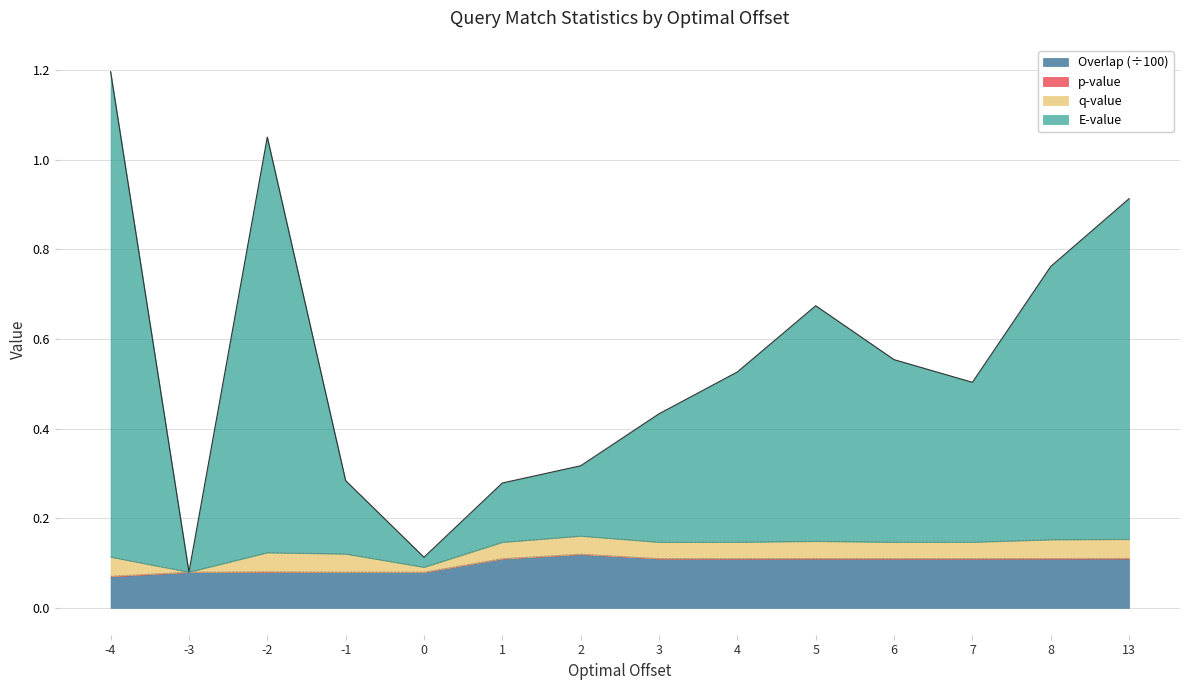

How many lines are shown in the chart?

4